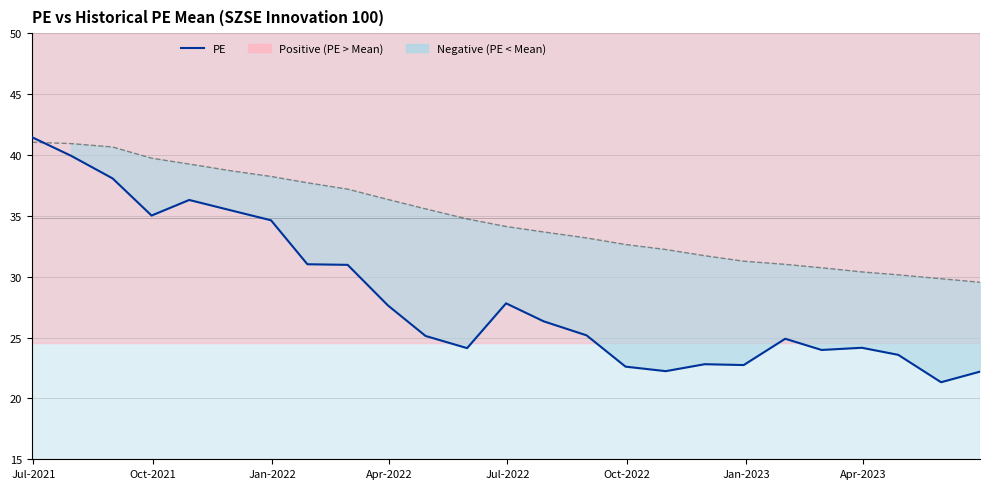

Is it true that PE equals 32.6 at 11?

False